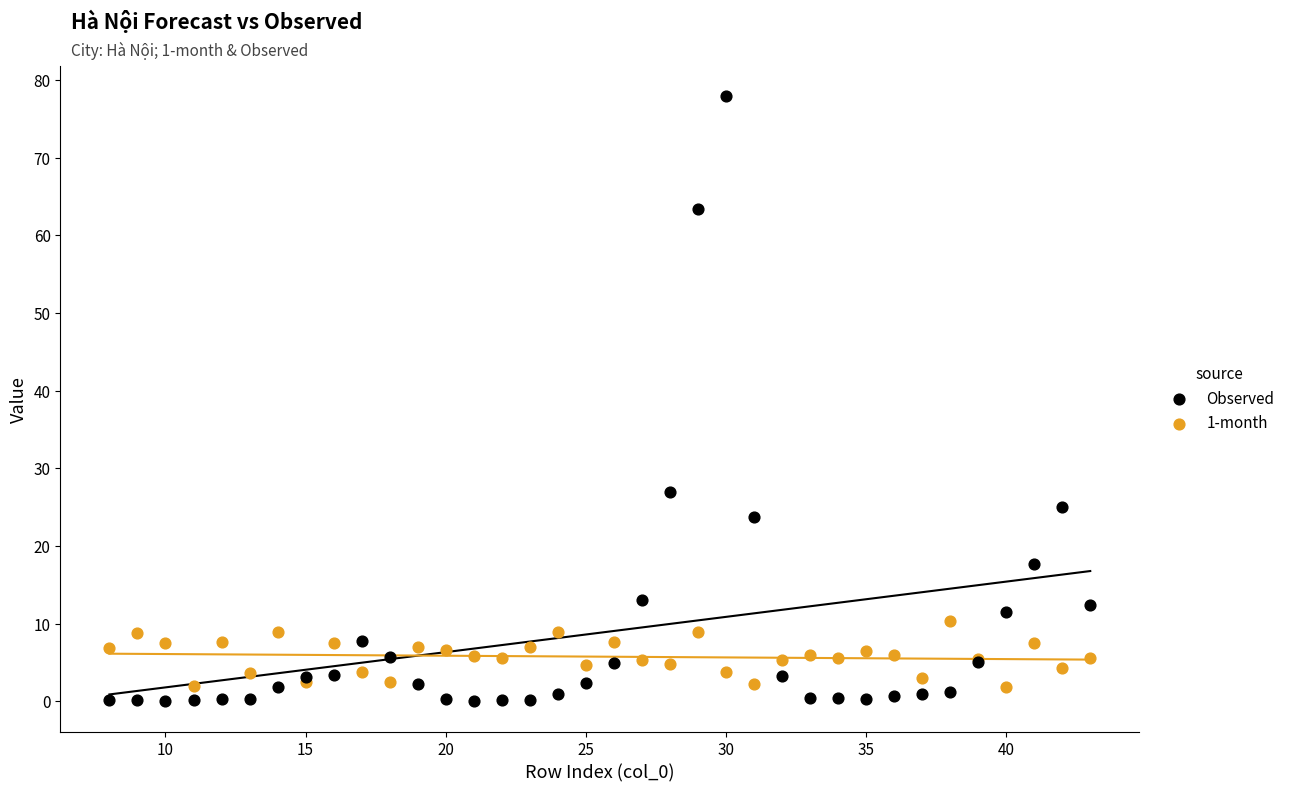

Which series has the largest Y range (max minus min)?

Observed